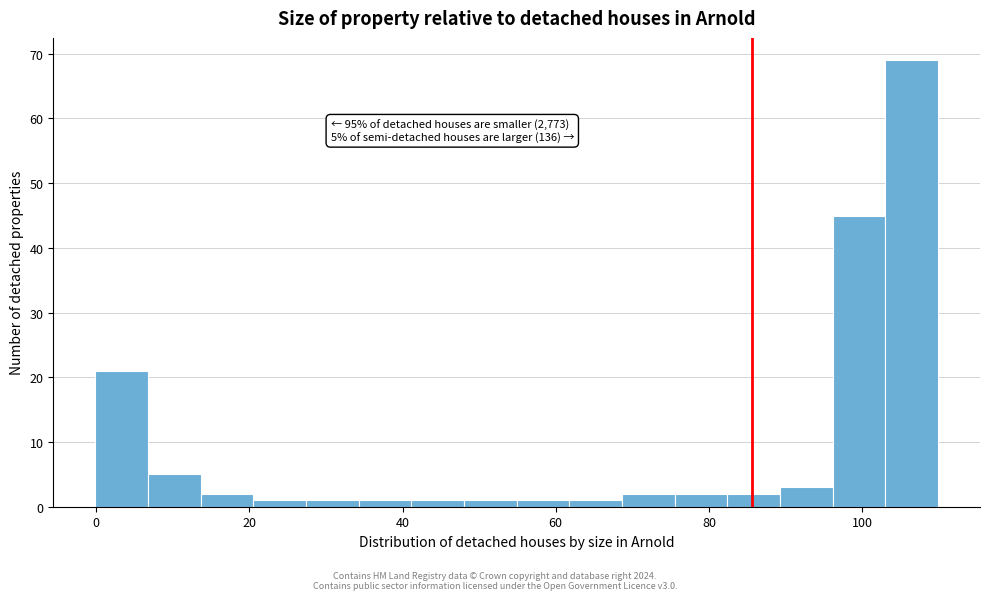

Read against the x-axis, roughly where is the centre of the tallest bar?

106